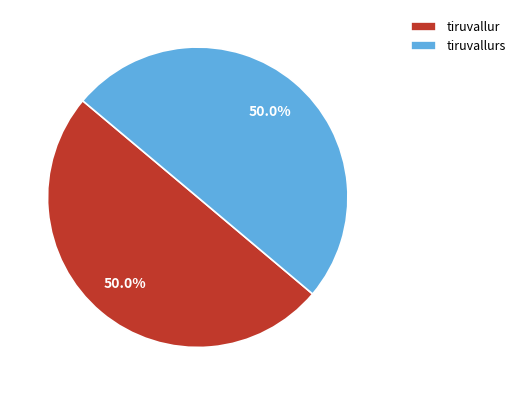

How many segments does this pie chart have?

2